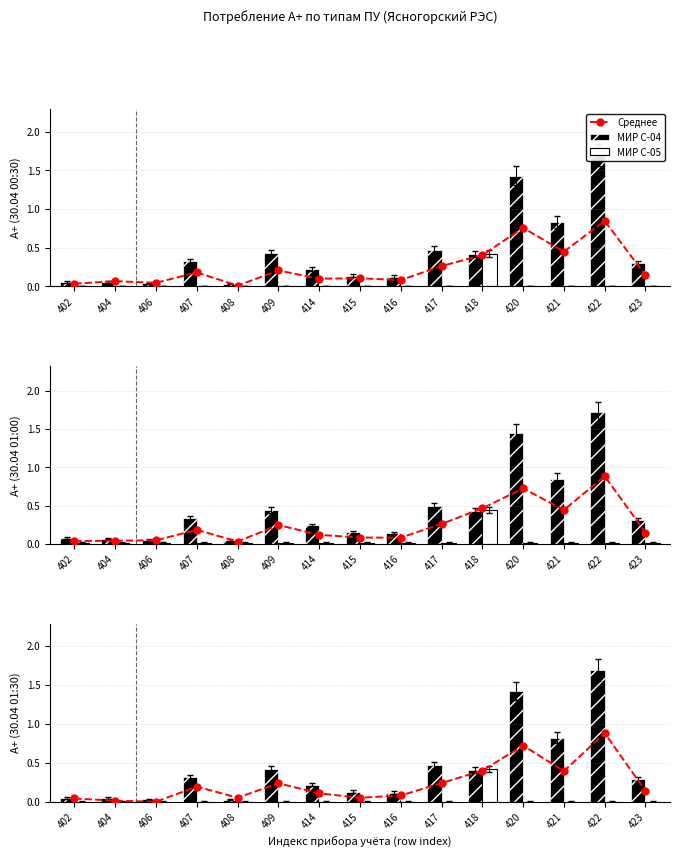

Is it true that МИР С-04 equals 0.4 at 409?

True